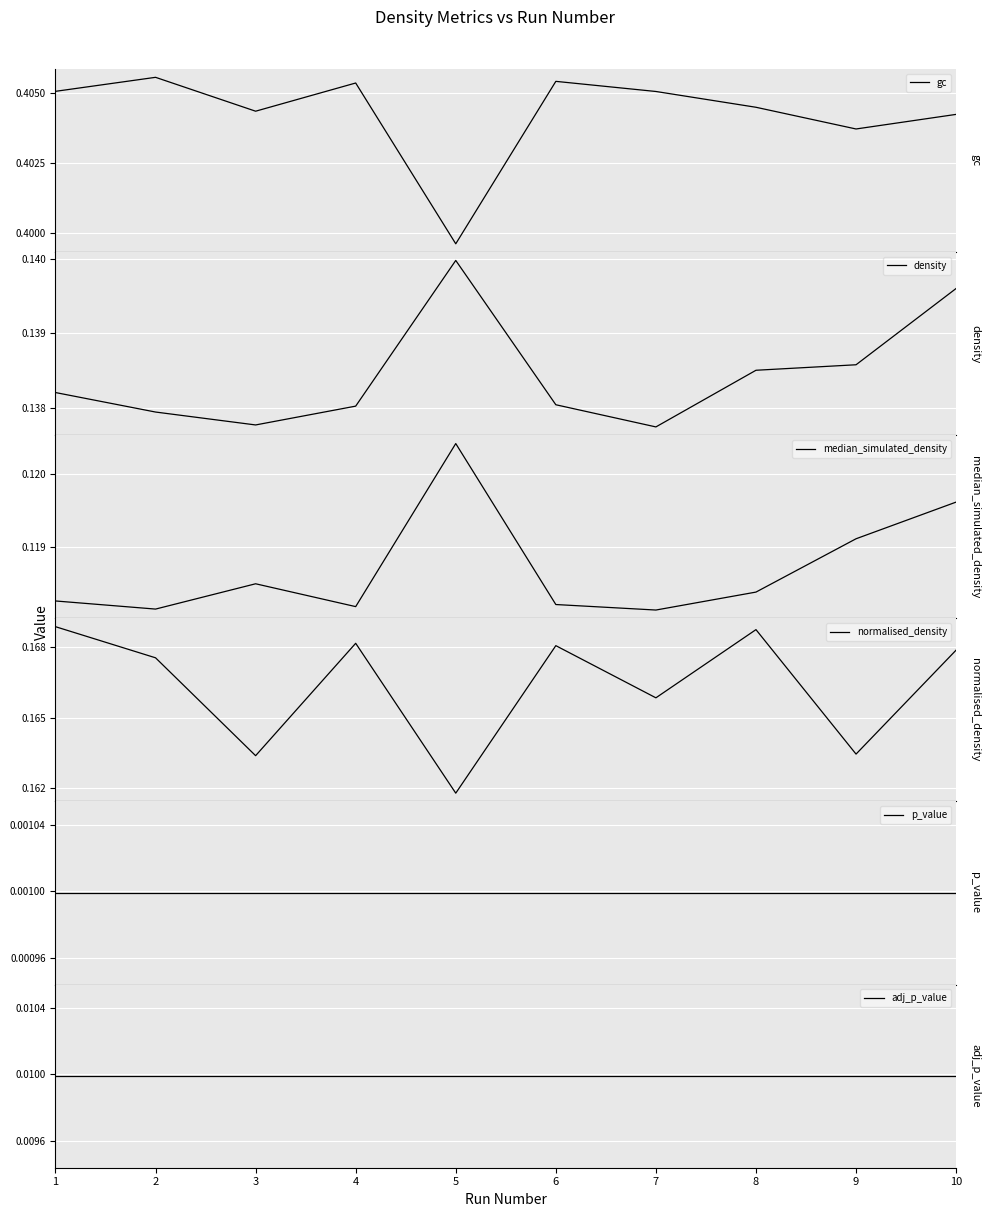

Reading left to right, transcribe all the data shown in this chart.

gc: 1=0.4	2=0.4	3=0.4	4=0.4	5=0.4	6=0.4	7=0.4	8=0.4	9=0.4	10=0.4
density: 1=0.1	2=0.1	3=0.1	4=0.1	5=0.1	6=0.1	7=0.1	8=0.1	9=0.1	10=0.1
median_simulated_density: 1=0.1	2=0.1	3=0.1	4=0.1	5=0.1	6=0.1	7=0.1	8=0.1	9=0.1	10=0.1
normalised_density: 1=0.2	2=0.2	3=0.2	4=0.2	5=0.2	6=0.2	7=0.2	8=0.2	9=0.2	10=0.2
p_value: 1=0.0	2=0.0	3=0.0	4=0.0	5=0.0	6=0.0	7=0.0	8=0.0	9=0.0	10=0.0
adj_p_value: 1=0.0	2=0.0	3=0.0	4=0.0	5=0.0	6=0.0	7=0.0	8=0.0	9=0.0	10=0.0